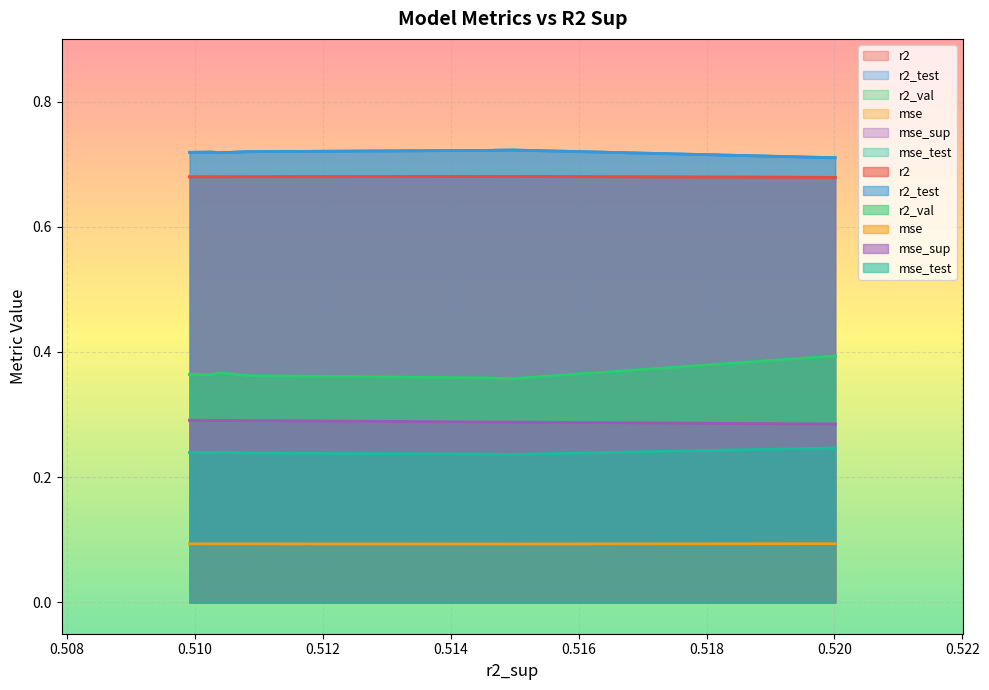

What is the minimum value for r2?

0.7